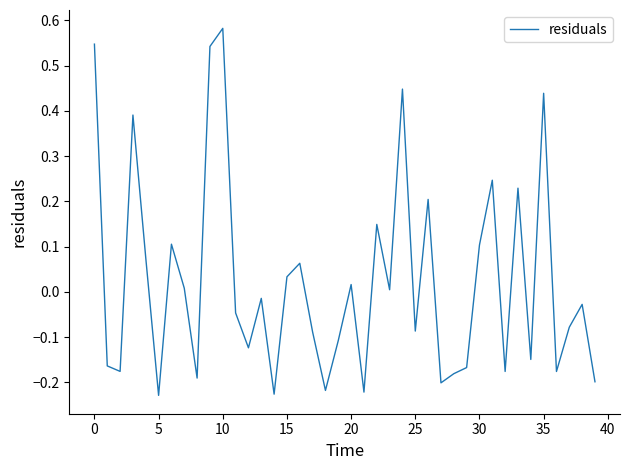

What is the difference between the maximum and minimum values?

0.8